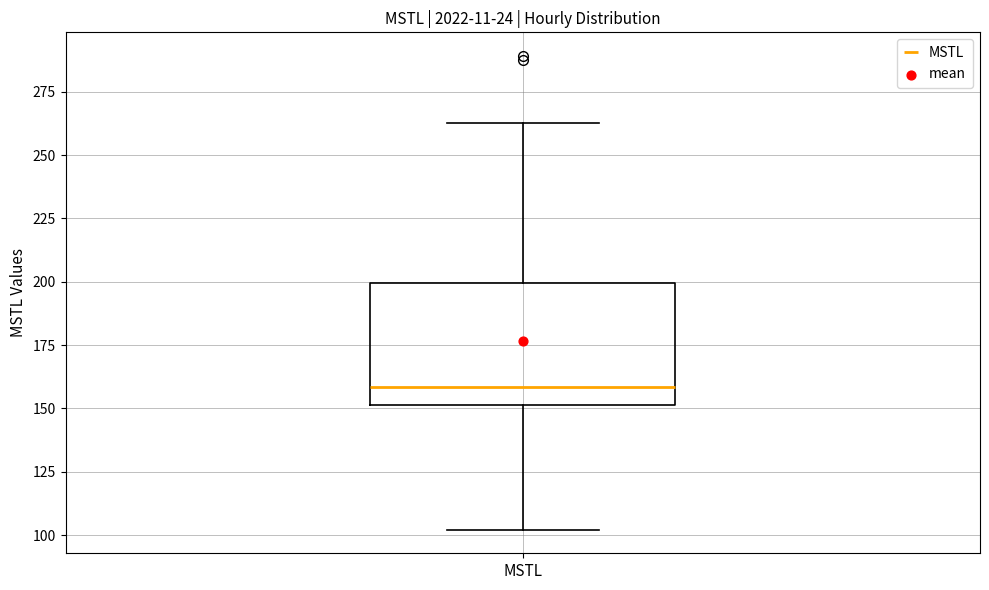

Read this box plot against the y-axis: the position of the median line, the range covered by the box, and the ends of both whiskers. The values are not printed on the chart, so give them approximately, as read against the axis.

median 160, box 150 to 200, whiskers 100 to 265